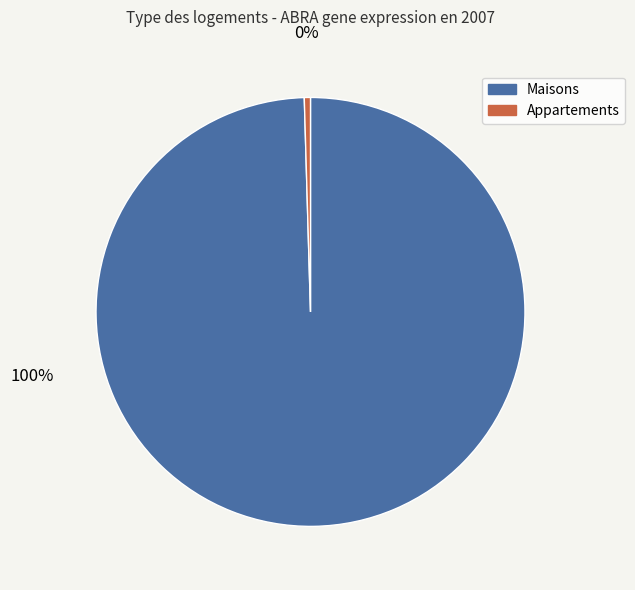

Is there a majority slice in this chart?

Yes